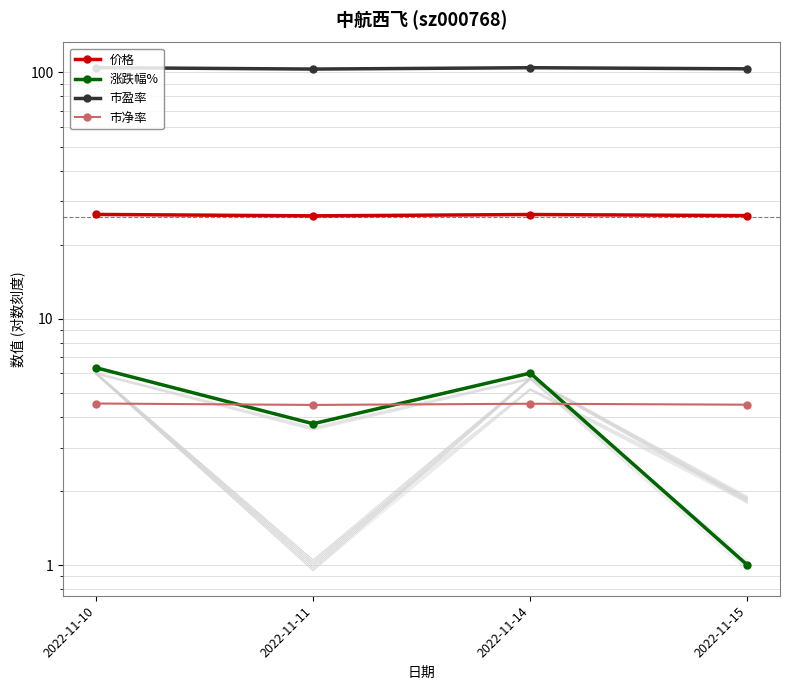

What is the difference between the second highest and second lowest values in the 价格 series?

0.3